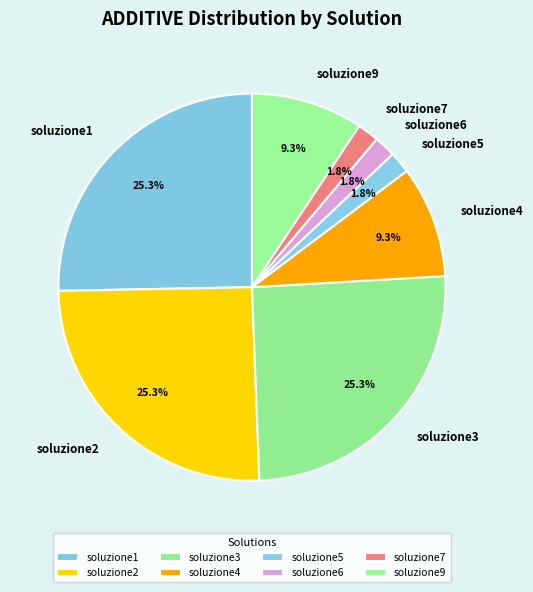

Is there a majority slice in this chart?

No